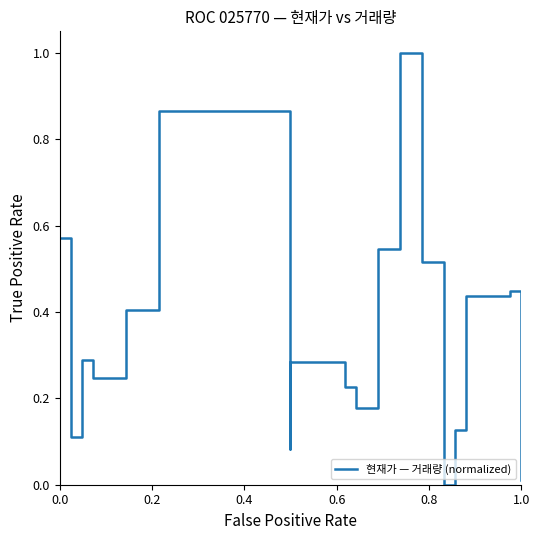

Is it true that the value at 6 is 0.3?

False